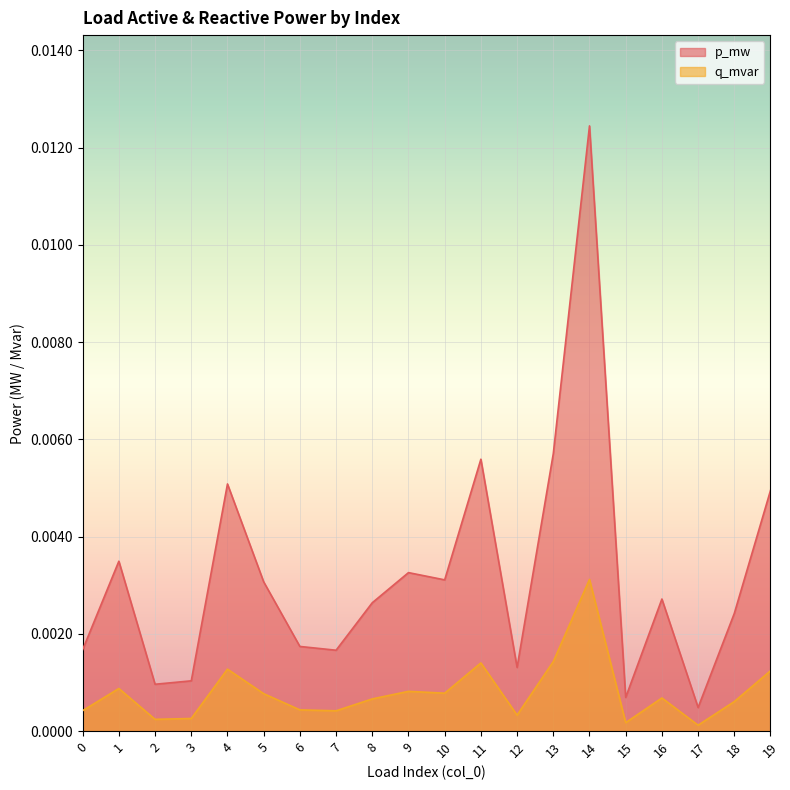

Count the number of data series in this chart.

2